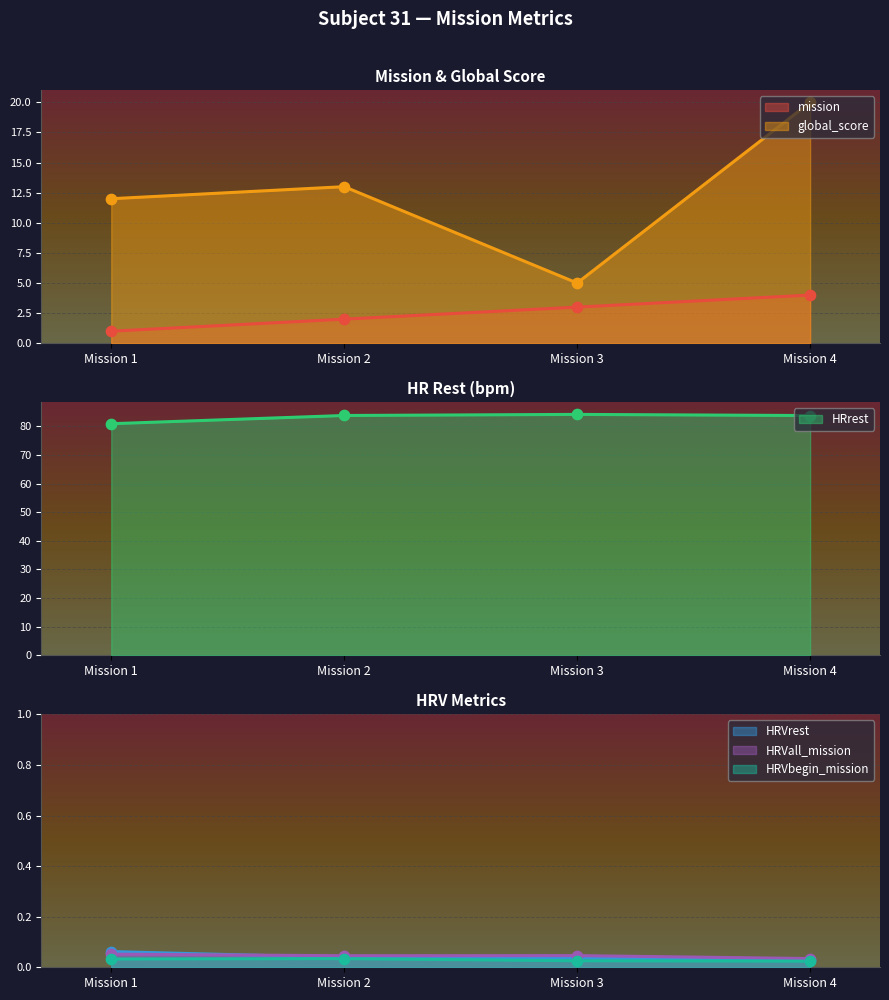

What are all the series names shown in the legend?

mission, global_score, HRrest, HRVrest, HRVall_mission, HRVbegin_mission